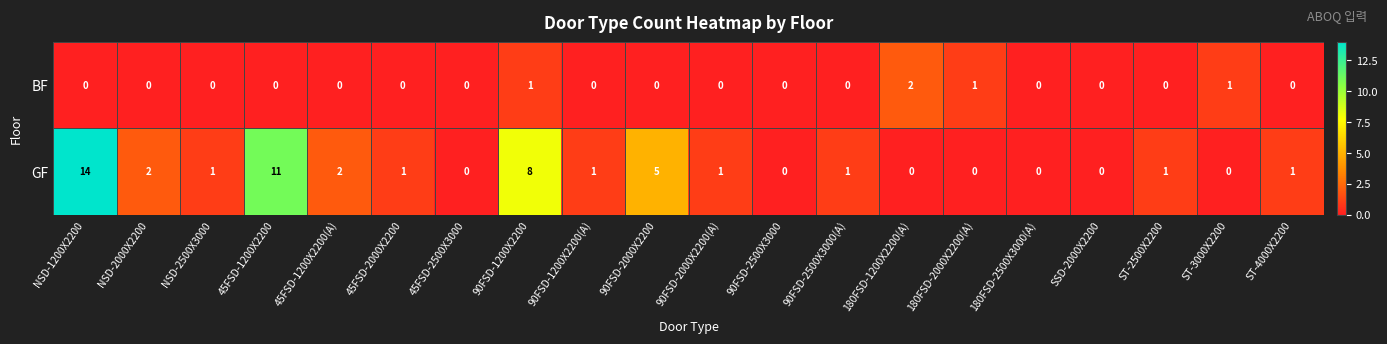

At which category is the sum across all series the highest?

NSD-1200X2200